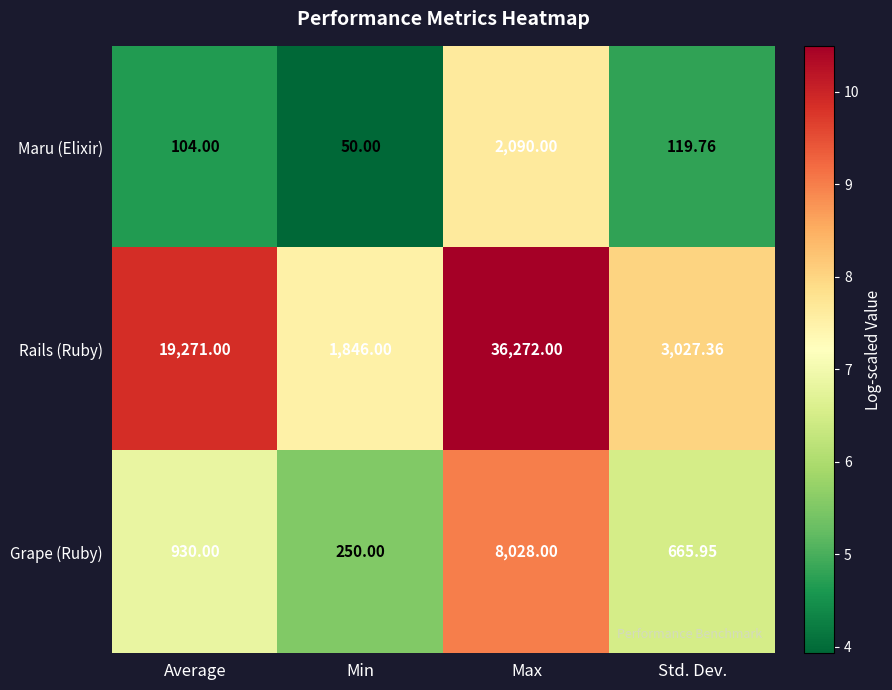

Which category has the highest value in the Grape (Ruby) series?

Max